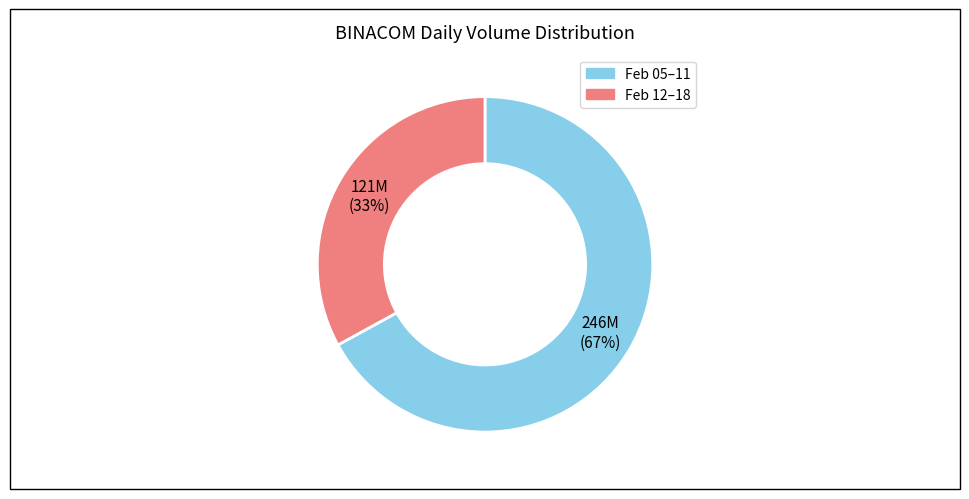

Is there a majority slice in this chart?

Yes